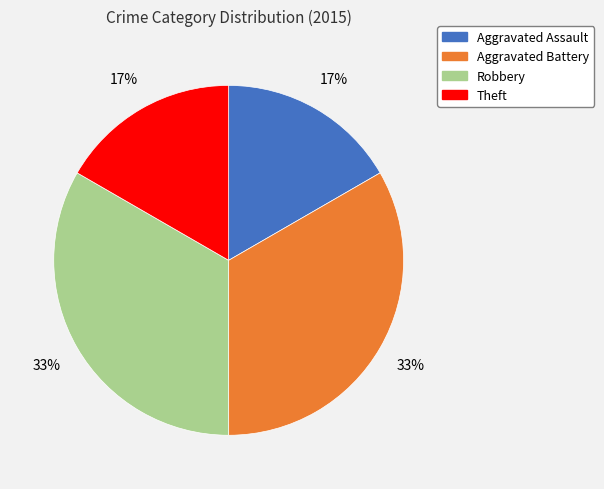

True or false: Aggravated Battery accounts for 40% of the total.

False